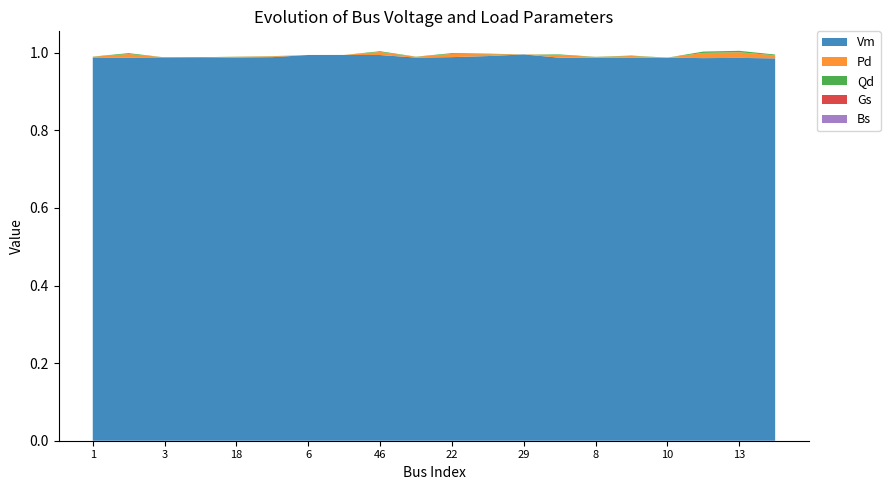

Reading right to left, transcribe all the data shown in this chart.

Vm: 1.0	1.0	1.0	1.0	1.0	1.0	1.0	1.0	1.0	1.0	1.0	1.0	1.0	1.0	1.0	1.0	1.0	1.0	1.0	1.0
Pd: 0.0	0.0	0.0	0.0	0.0	0.0	0.0	0.0	0.0	0.0	0.0	0.0	0.0	0.0	0.0	0.0	0.0	0.0	0.0	0.0
Qd: 0.0	0.0	0.0	0.0	0.0	0.0	0.0	0.0	0.0	0.0	0.0	0.0	0.0	0.0	0.0	0.0	0.0	0.0	0.0	0.0
Gs: 0.0	0.0	0.0	0.0	0.0	0.0	0.0	0.0	0.0	0.0	0.0	0.0	0.0	0.0	0.0	0.0	0.0	0.0	0.0	0.0
Bs: 0.0	0.0	0.0	0.0	0.0	0.0	0.0	0.0	0.0	0.0	0.0	0.0	0.0	0.0	0.0	0.0	0.0	0.0	0.0	0.0